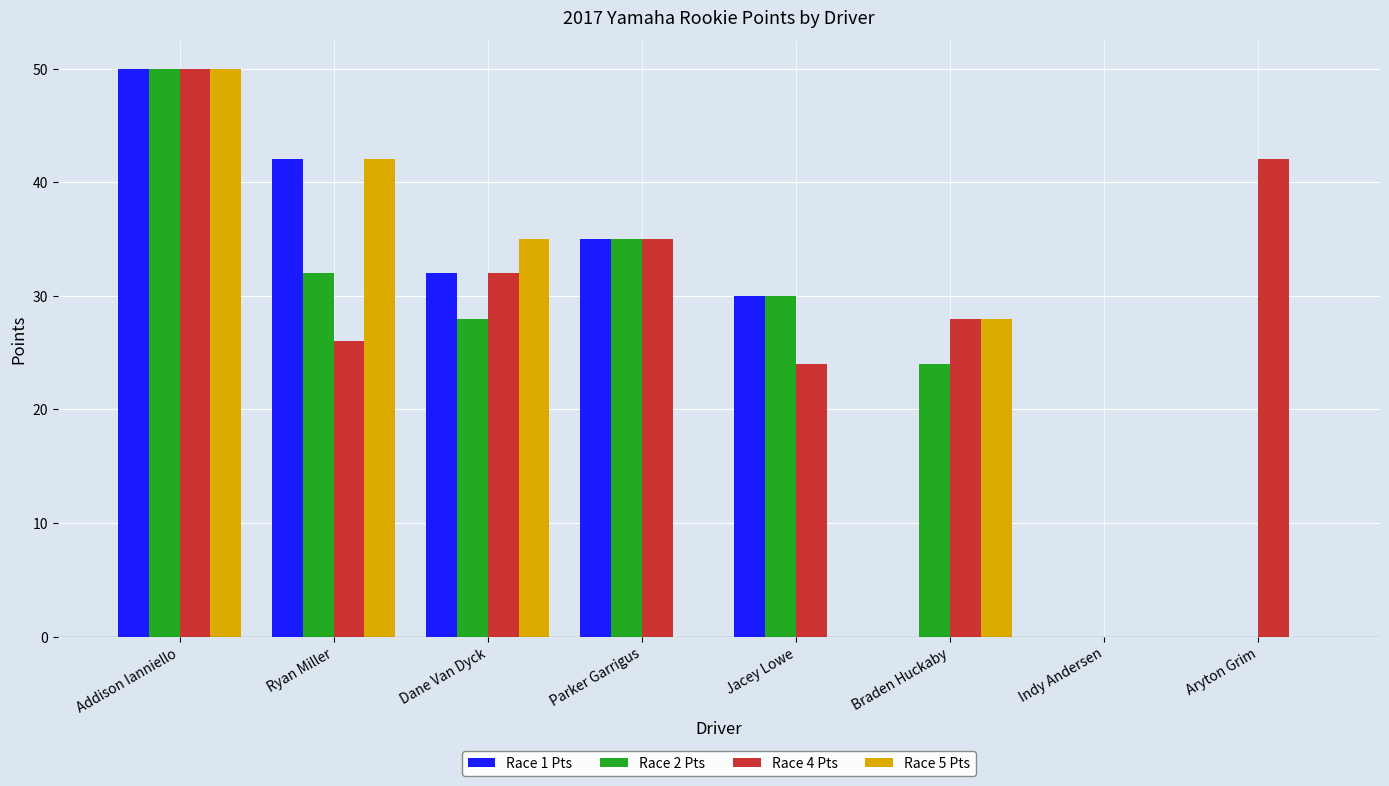

Which series has the largest total across all categories?

Race 4 Pts